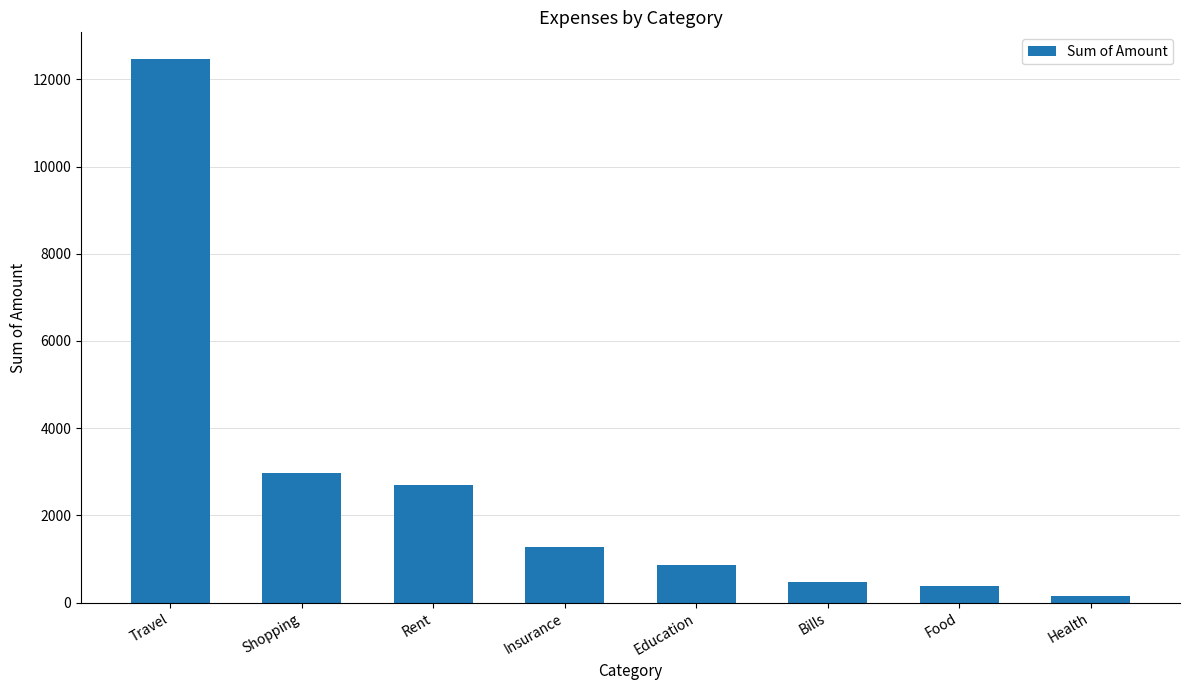

Is it true that the value at Insurance is 532.2?

False